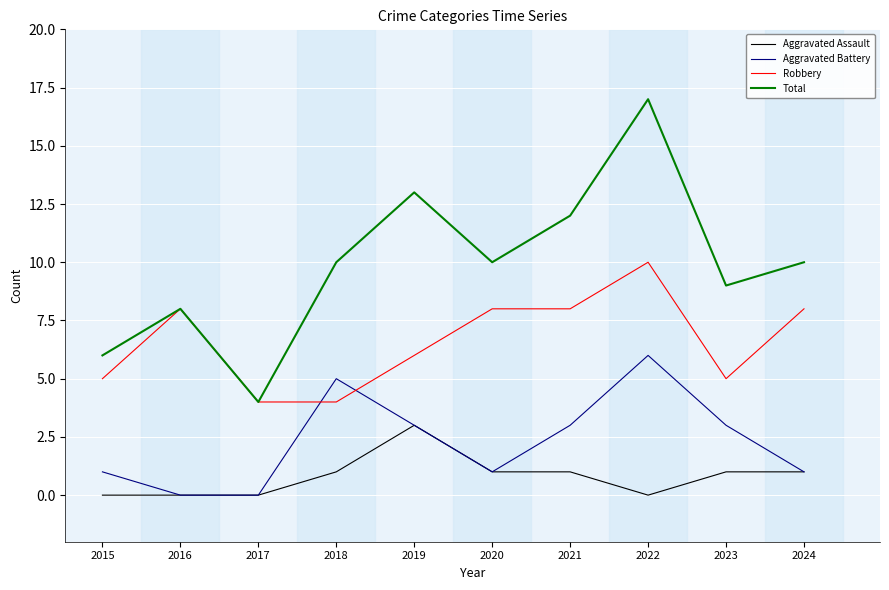

Reading left to right, what are all the values shown in this chart?

Aggravated Assault: 0	0	0	1	3	1	1	0	1	1
Aggravated Battery: 1	0	0	5	3	1	3	6	3	1
Robbery: 5	8	4	4	6	8	8	10	5	8
Total: 6	8	4	10	13	10	12	17	9	10